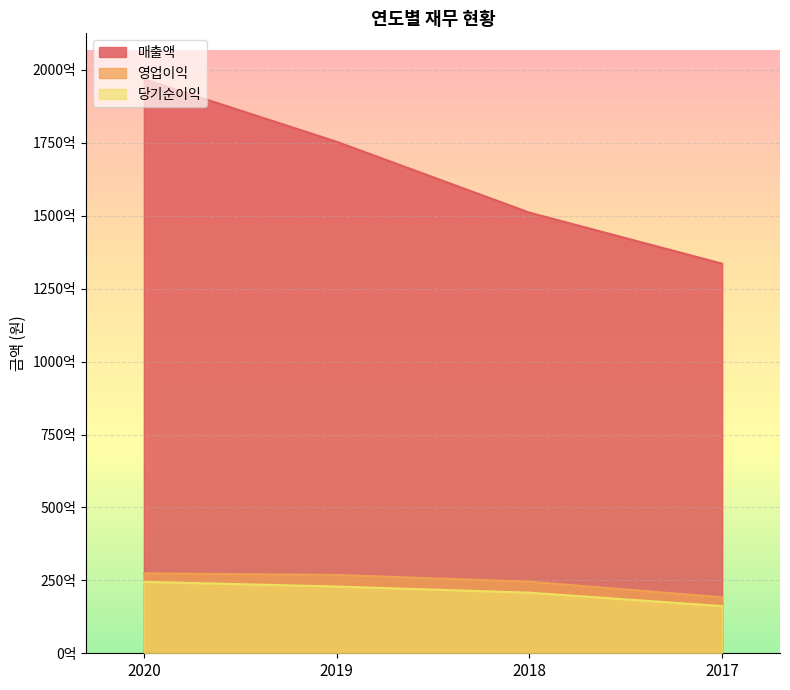

Which has a higher value, 2017 or 2019?

2019